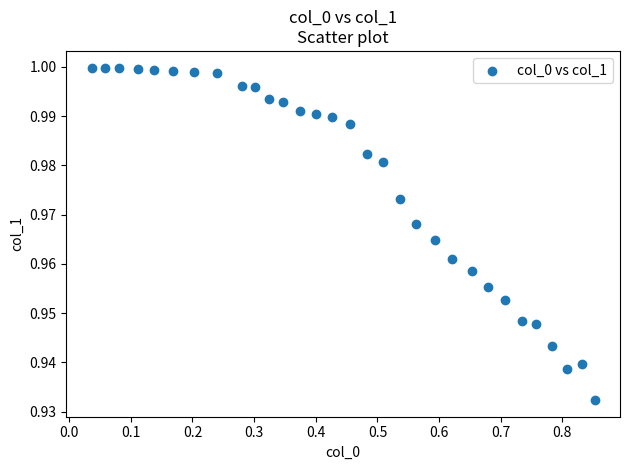

What is the range of X values (max minus min)?

0.8